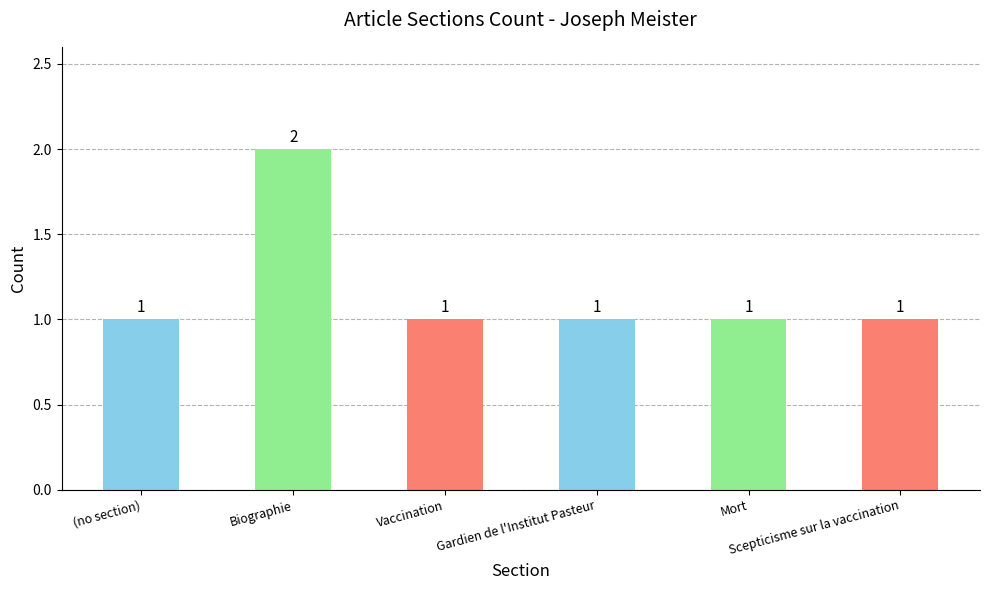

Reading right to left, extract all data points from this chart.

Scepticisme sur la vaccination=1	Mort=1	Gardien de l'Institut Pasteur=1	Vaccination=1	Biographie=2	(no section)=1